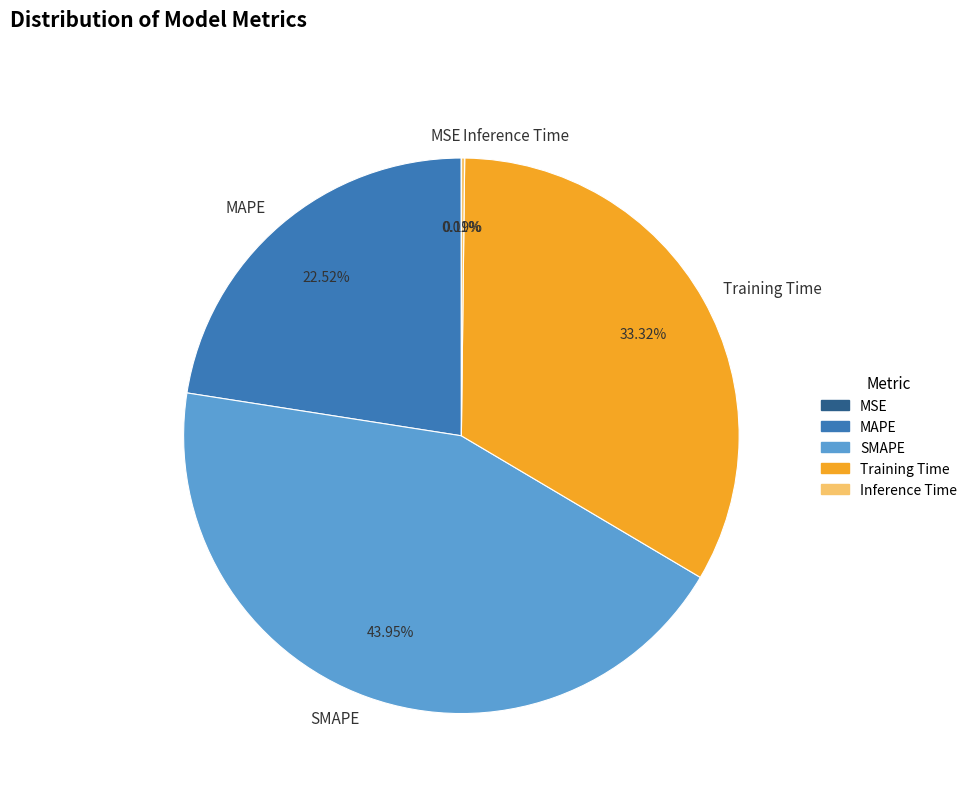

What is the largest slice in the pie chart?

SMAPE